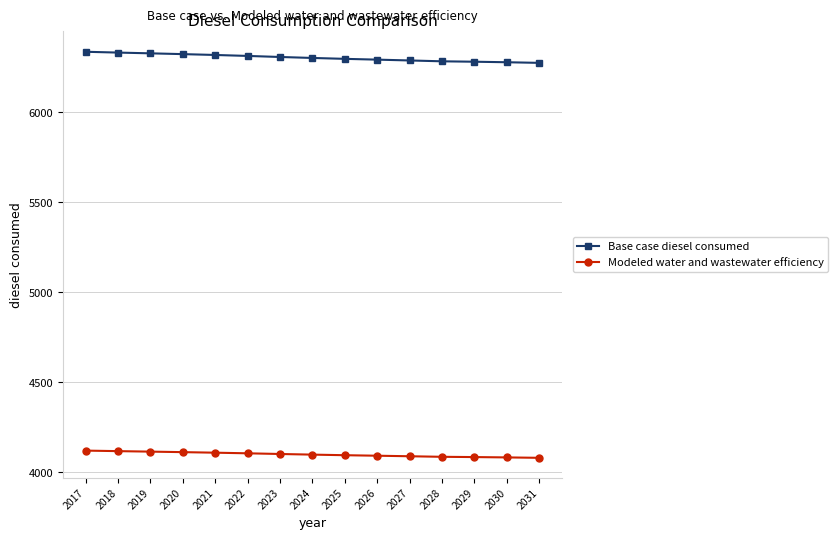

Rank the series at 2026 from highest to lowest value.

Base case diesel consumed, Modeled water and wastewater efficiency